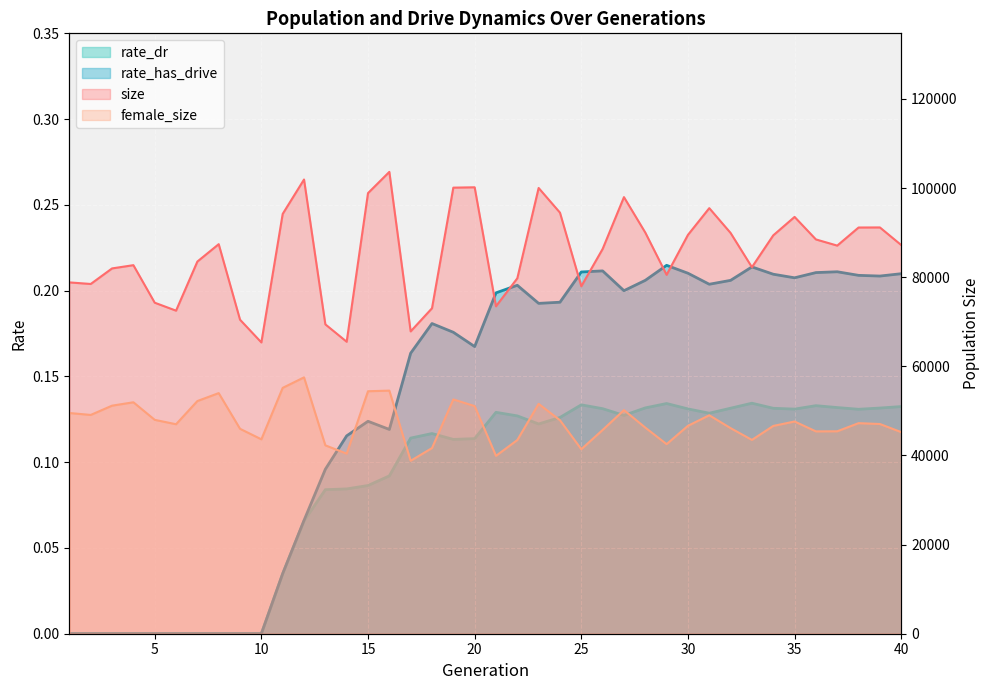

Is it true that size equals 82236.0 at 33?

True